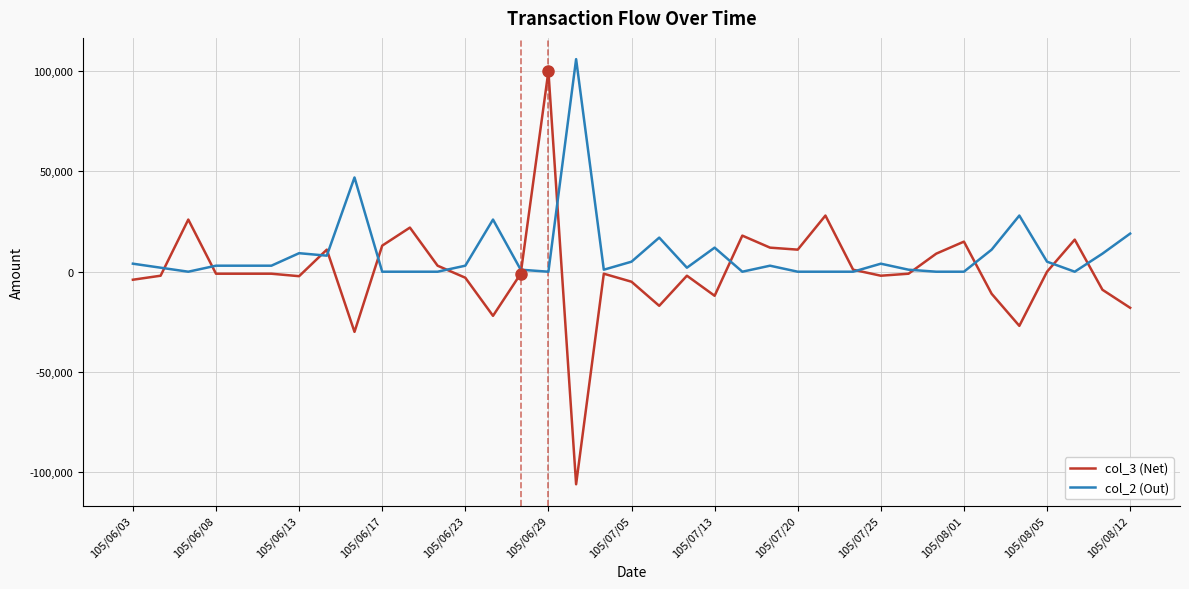

Count the number of data series in this chart.

2